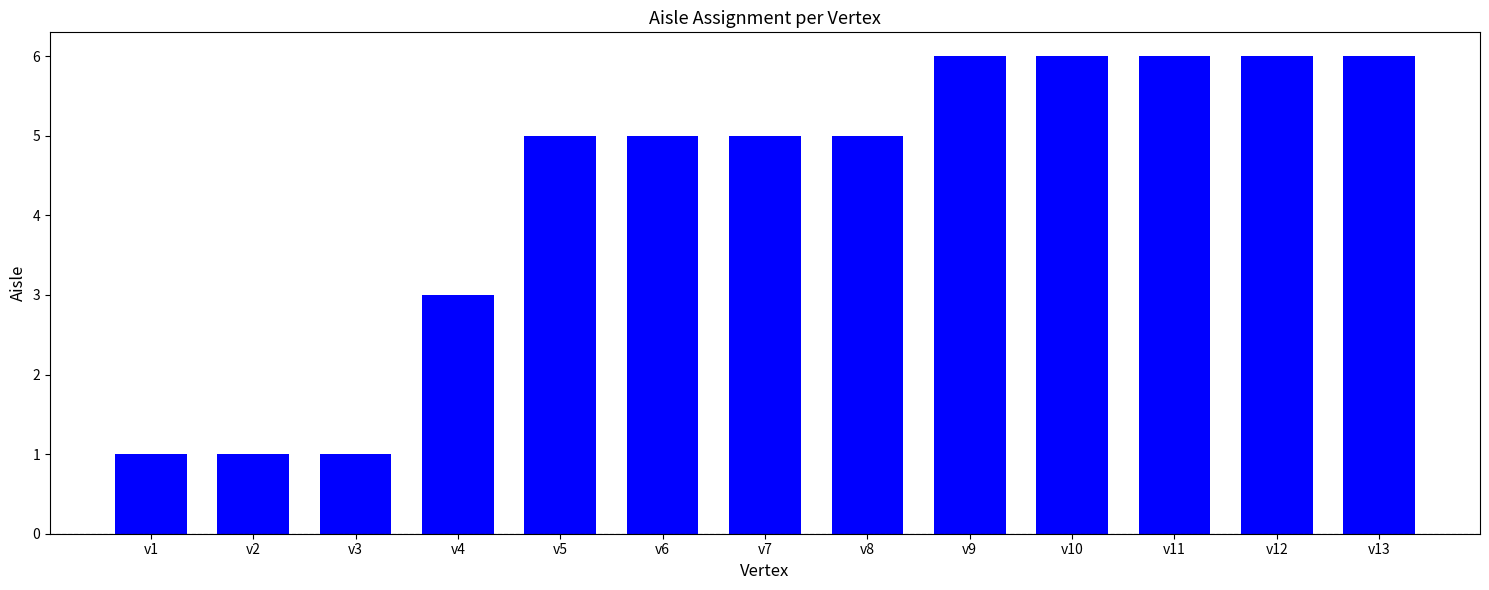

What is the sum of all values?

56